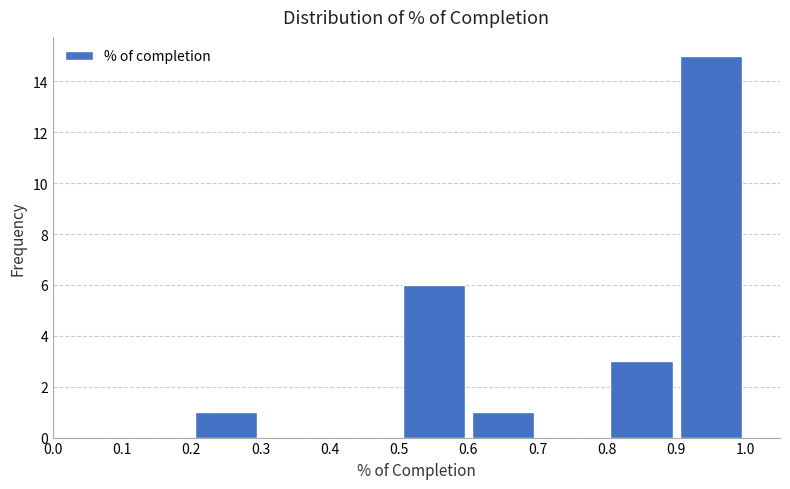

Reading left to right, list every bar in this chart as the range it spans on the x-axis followed by its height. The values are not printed on the chart, so give them approximately, as read against the axis.

0.0 to 0.1: 0
0.1 to 0.2: 0
0.2 to 0.3: 1
0.3 to 0.4: 0
0.4 to 0.5: 0
0.5 to 0.6: 6
0.6 to 0.7: 1
0.7 to 0.8: 0
0.8 to 0.9: 3
0.9 to 1.0: 15